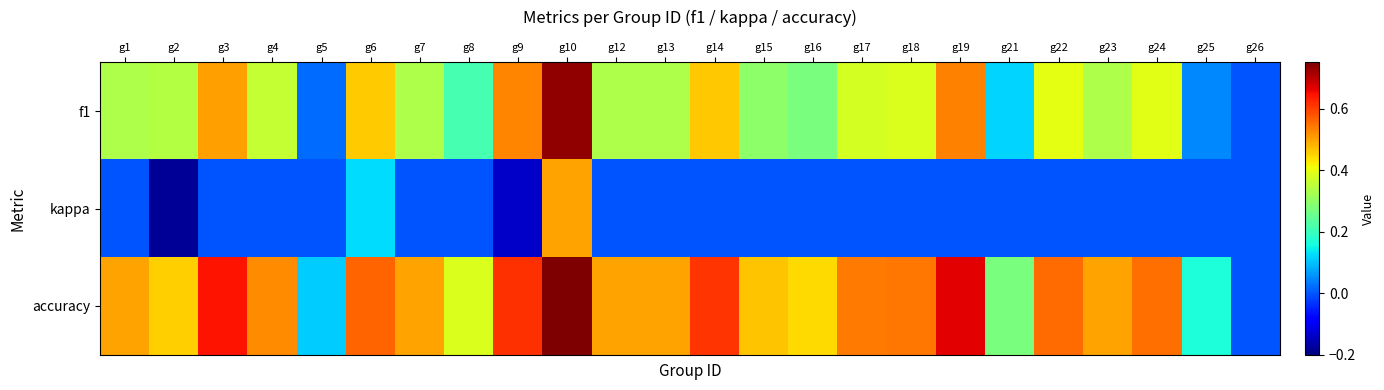

Reading left to right, what are all the values shown in this chart?

f1: g1=0.3	g2=0.3	g3=0.5	g4=0.4	g5=0.0	g6=0.5	g7=0.3	g8=0.2	g9=0.5	g10=0.7	g12=0.3	g13=0.3	g14=0.5	g15=0.3	g16=0.3	g17=0.4	g18=0.4	g19=0.5	g21=0.1	g22=0.4	g23=0.3	g24=0.4	g25=0.0	g26=0.0
kappa: g1=0.0	g2=-0.2	g3=0.0	g4=0.0	g5=0.0	g6=0.1	g7=0.0	g8=0.0	g9=-0.1	g10=0.5	g12=0.0	g13=0.0	g14=0.0	g15=0.0	g16=0.0	g17=0.0	g18=0.0	g19=0.0	g21=0.0	g22=0.0	g23=0.0	g24=0.0	g25=0.0	g26=0.0
accuracy: g1=0.5	g2=0.5	g3=0.6	g4=0.5	g5=0.1	g6=0.6	g7=0.5	g8=0.4	g9=0.6	g10=0.8	g12=0.5	g13=0.5	g14=0.6	g15=0.5	g16=0.4	g17=0.5	g18=0.5	g19=0.7	g21=0.3	g22=0.6	g23=0.5	g24=0.6	g25=0.2	g26=0.0